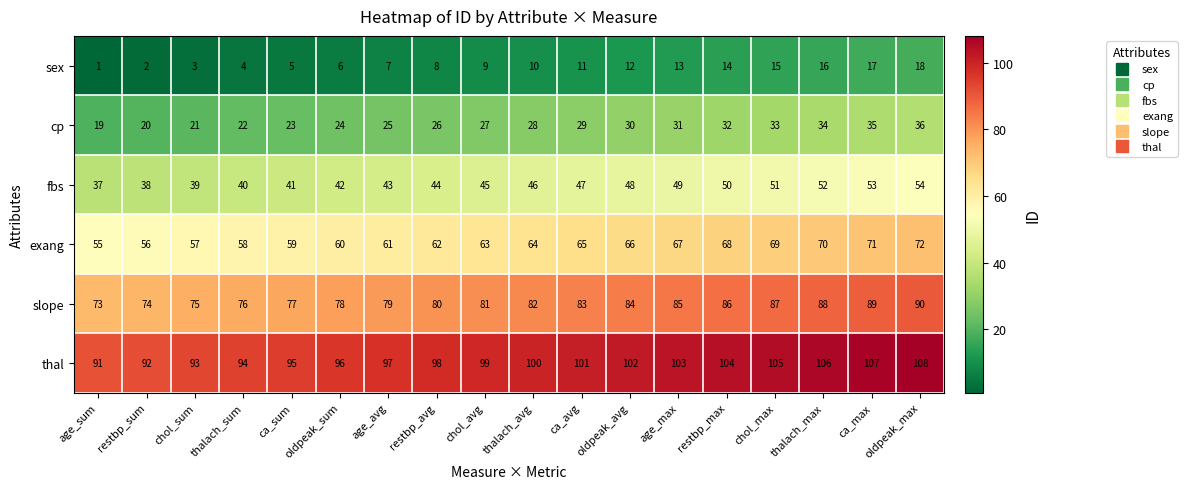

True or false: fbs has a value of 38 at restbp_sum.

True